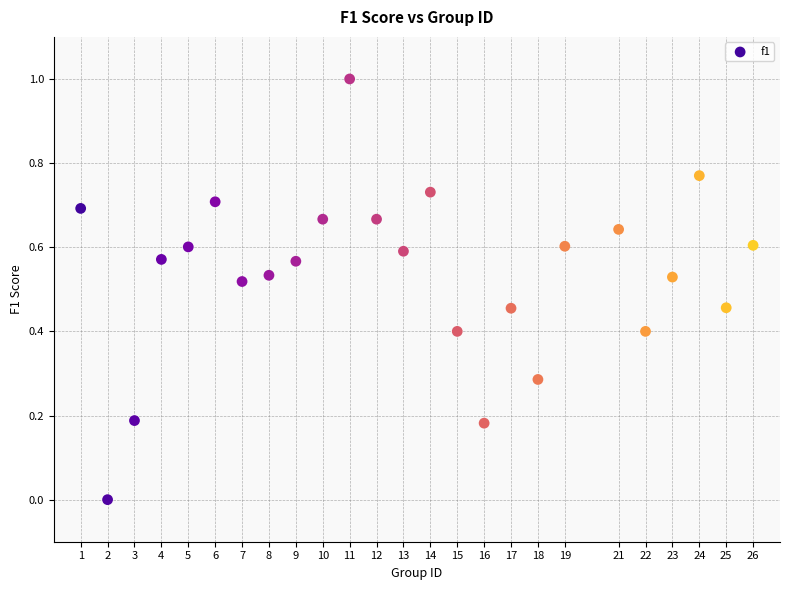

What is the range of X values (max minus min)?

25.0